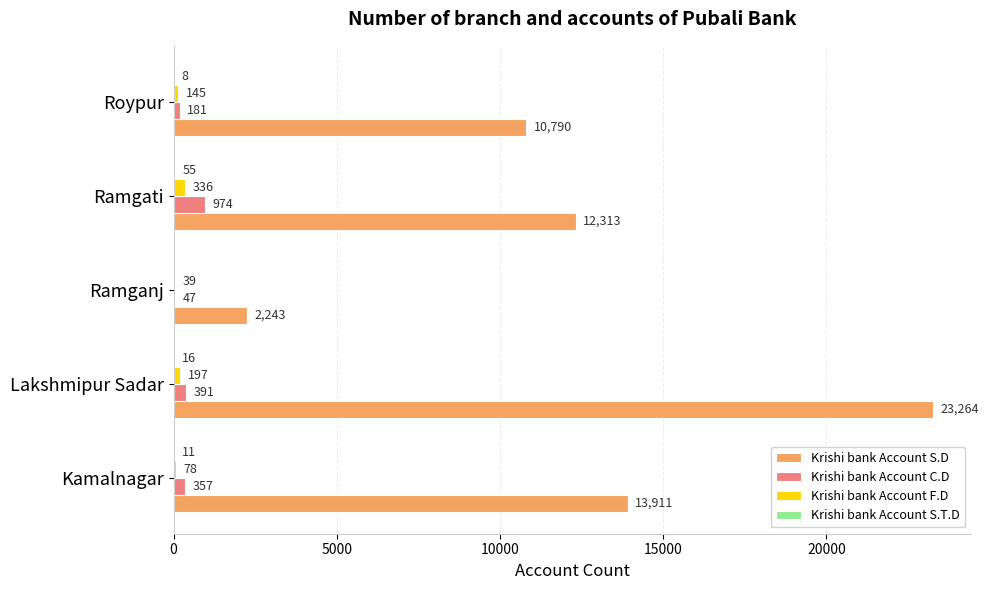

At which label does Krishi bank Account S.D reach its peak?

Lakshmipur Sadar